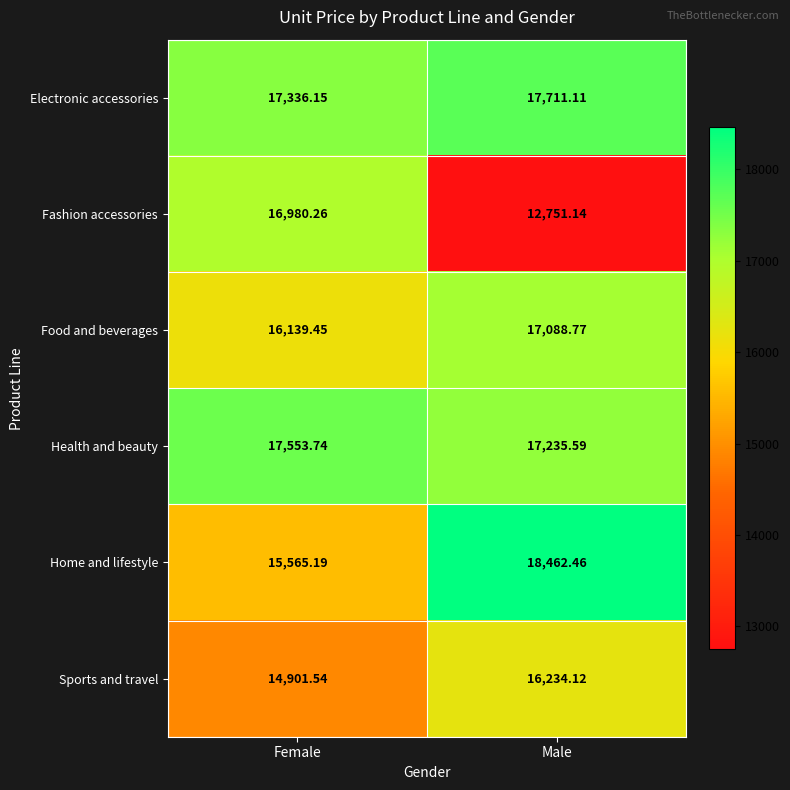

At which label is Sports and travel closest to 15567?

Female